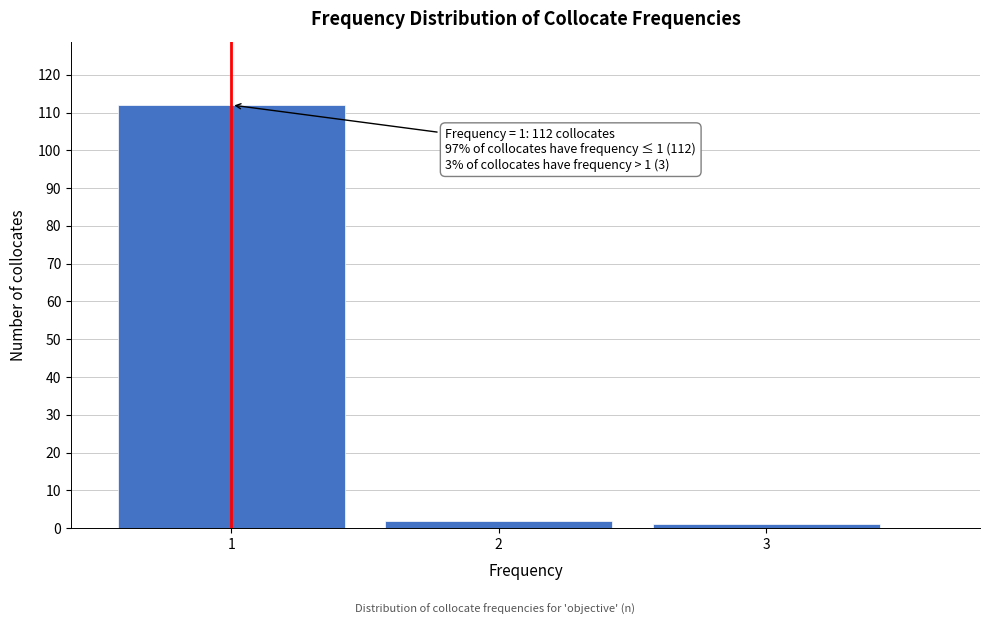

Which range on the x-axis has the tallest bar?

0.5 to 1.5